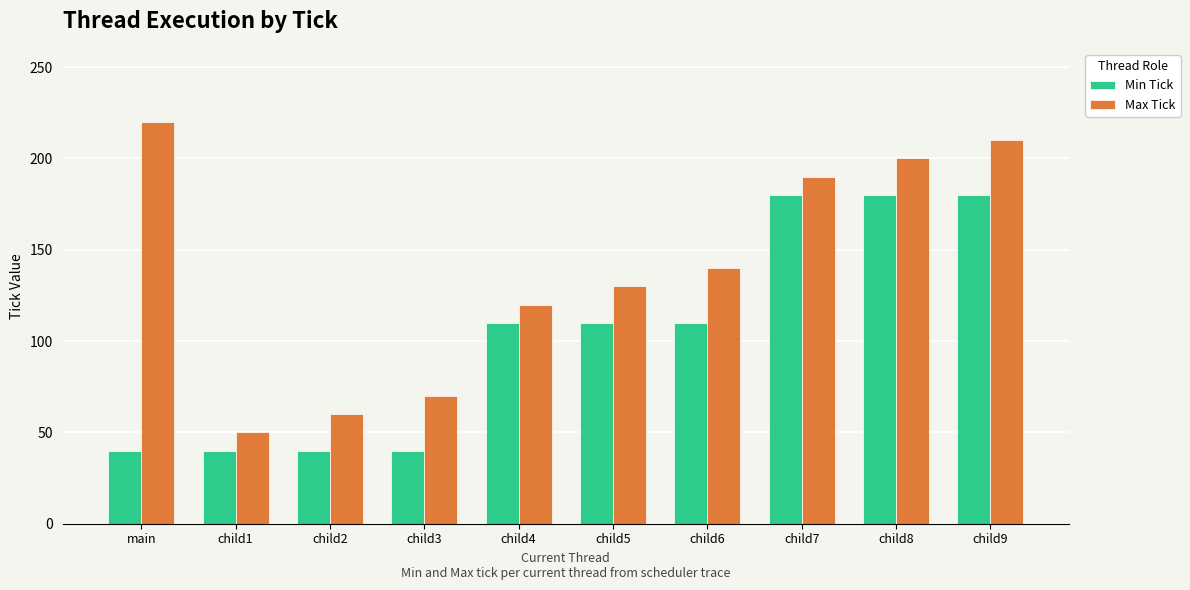

Rank the series by their maximum value, from highest to lowest.

Max Tick, Min Tick